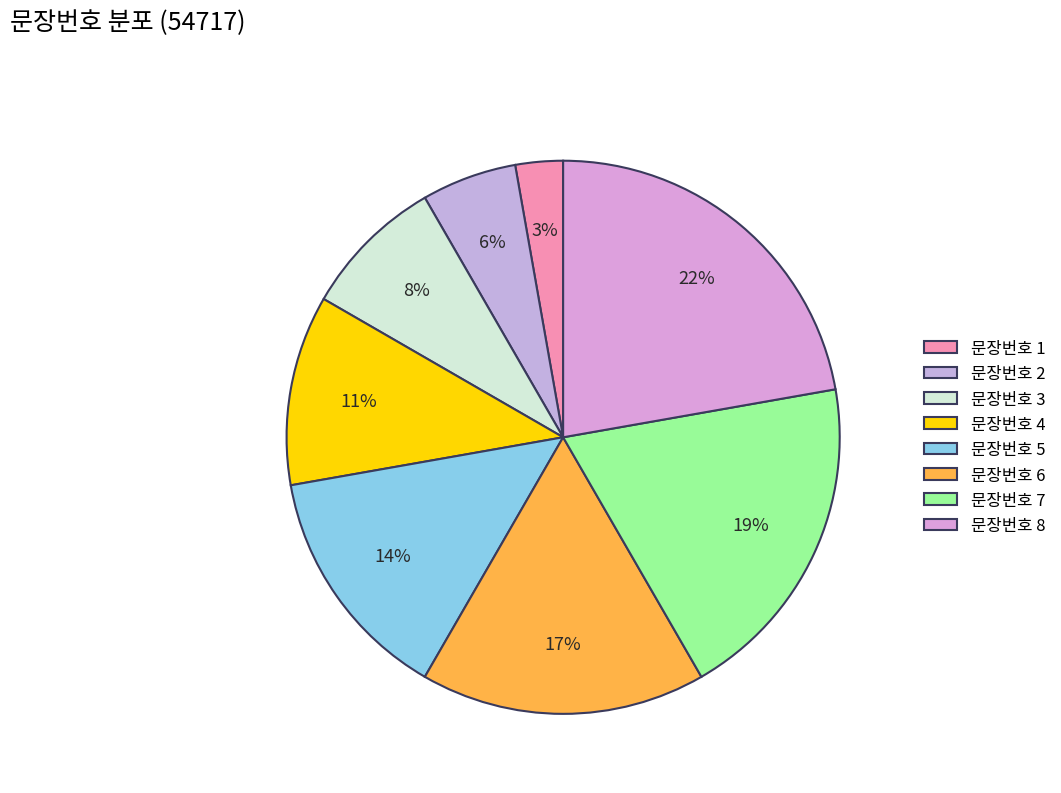

How many segments does this pie chart have?

8